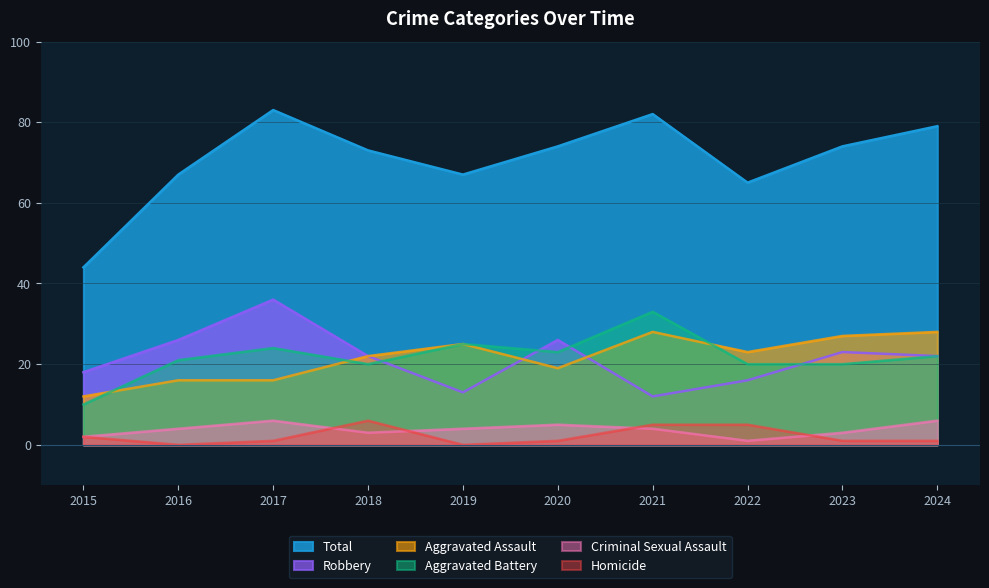

How many interior local peaks does the Total series have?

2